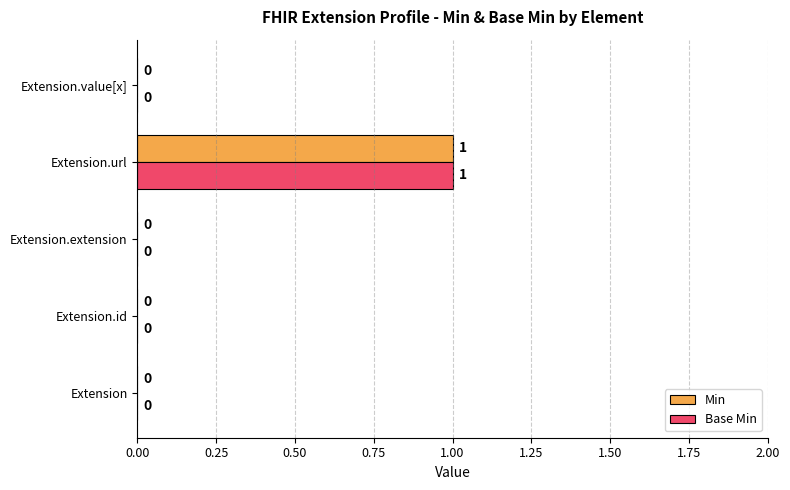

The Base Min series shows 0 at Extension.value[x]. True or false?

True